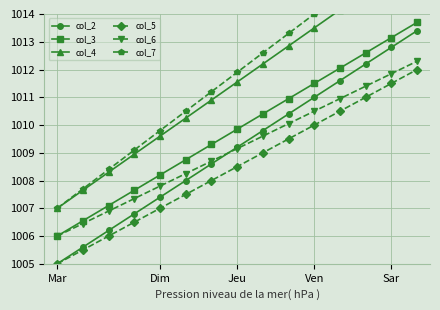

True or false: col_3 has more than 0 interior local peaks.

False